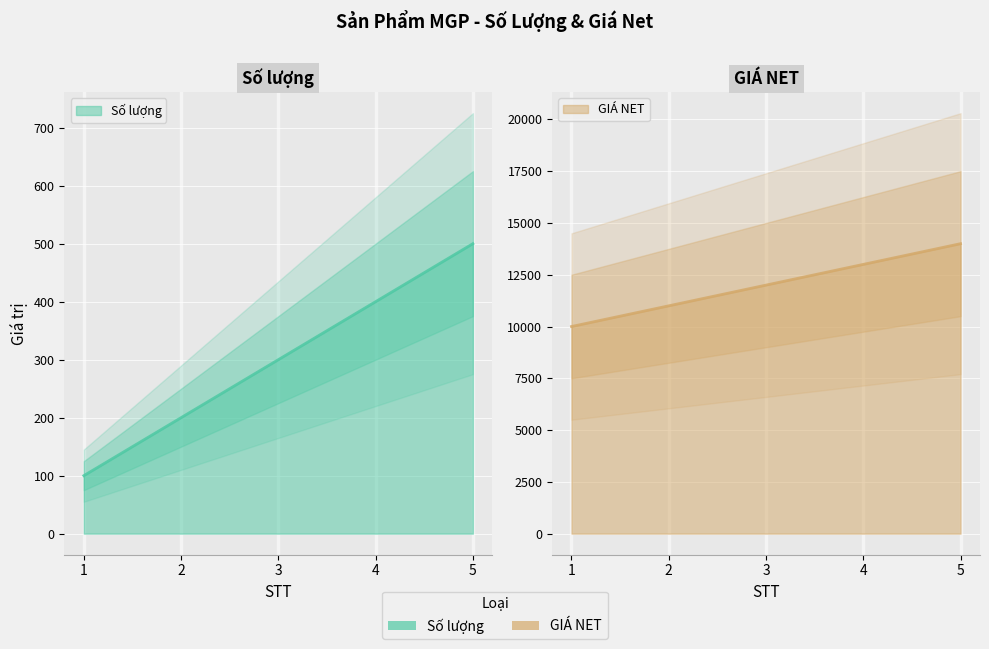

Rank the categories by Số lượng value from lowest to highest.

1, 2, 3, 4, 5